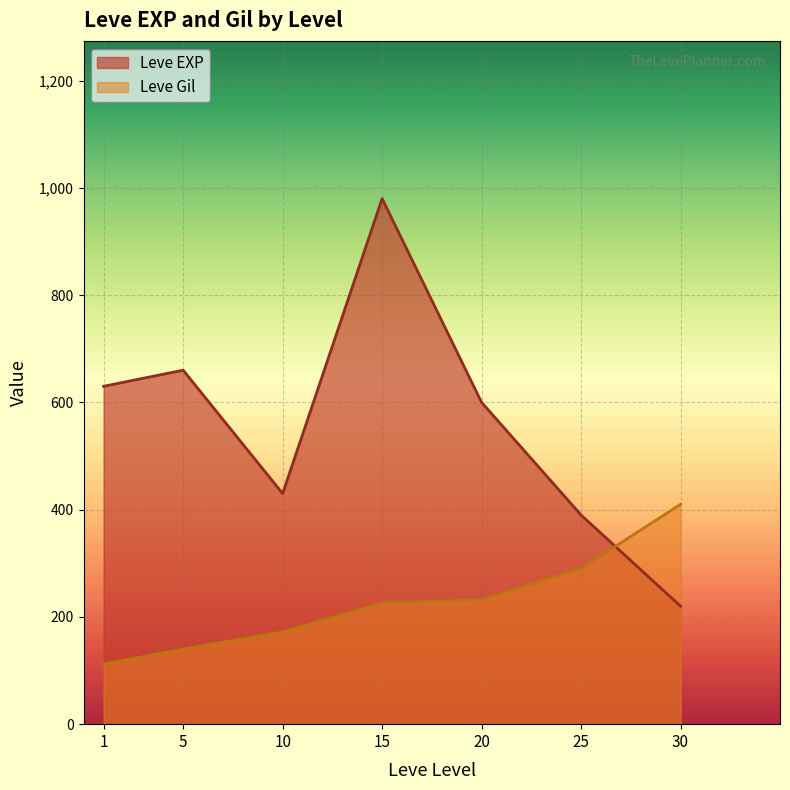

True or false: Leve Gil and Leve EXP cross at least once.

True